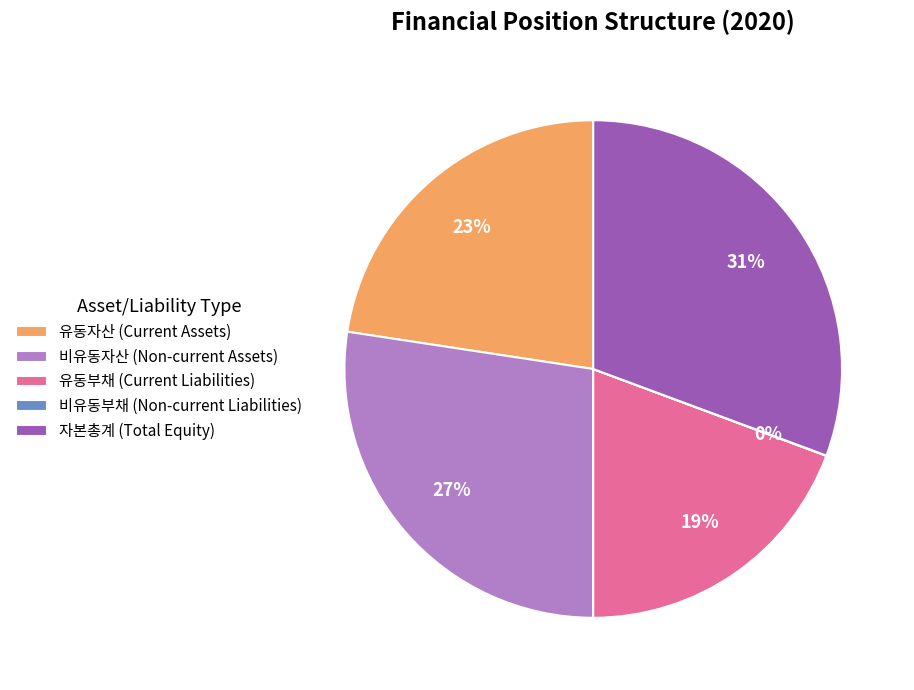

Approximately how many times larger is the value at 유동자산 (Current Assets) compared to 유동부채 (Current Liabilities)?

1.2